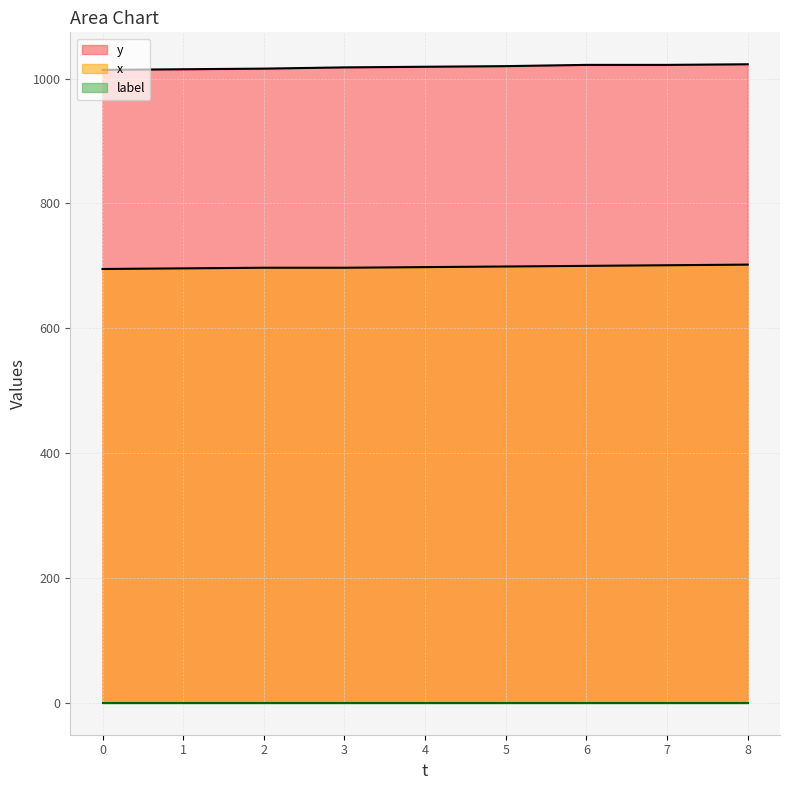

What is the greatest value displayed?

1023